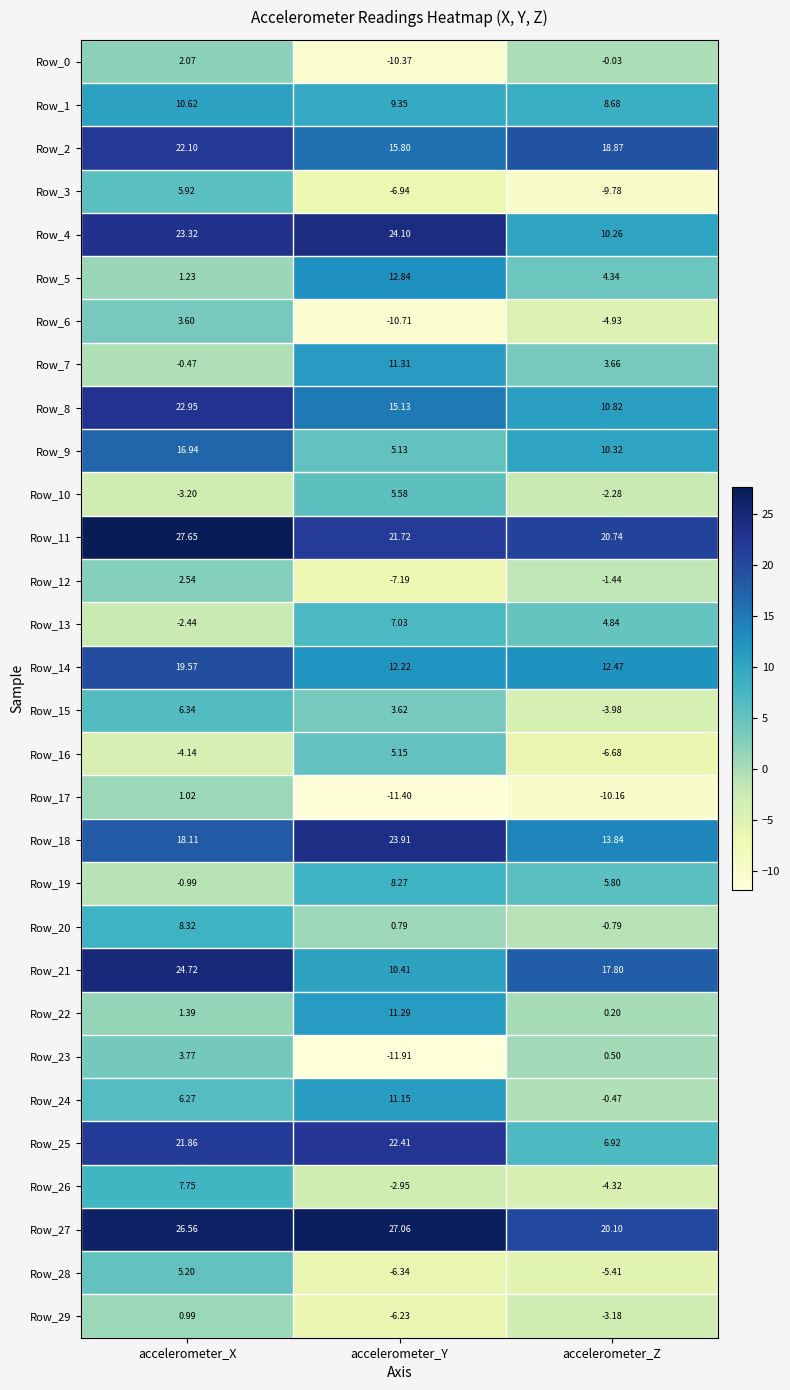

Where does the Row_29 series first go above -3?

accelerometer_X